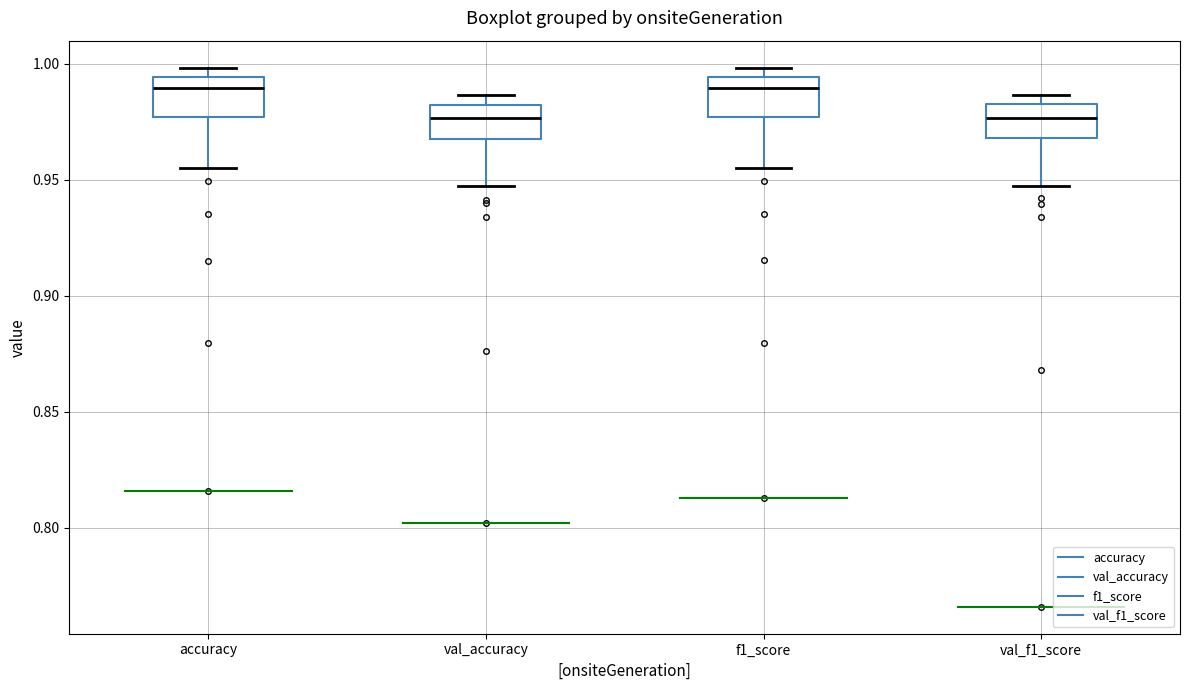

Where does the lower whisker of the box for val_f1_score end on the y-axis? The values are not printed on the chart, so give them approximately, as read against the axis.

0.945